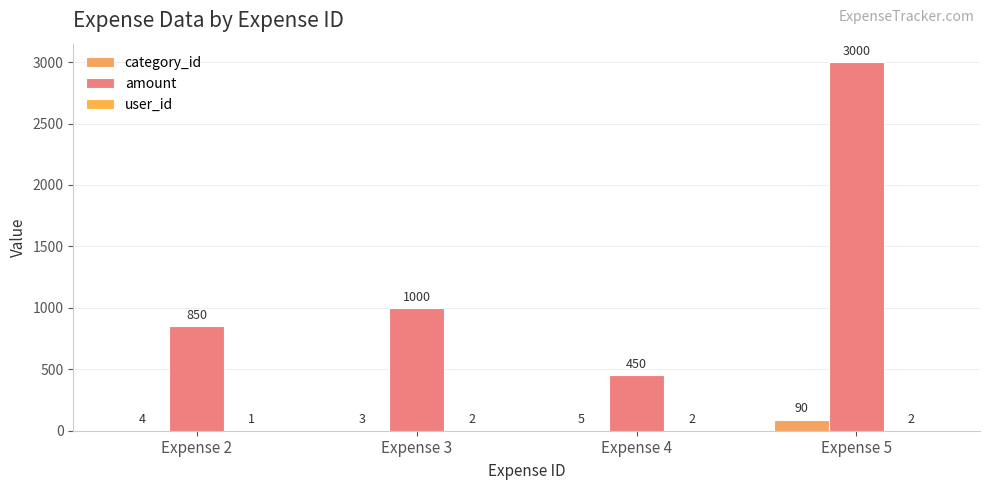

Between Expense 3 and Expense 4, which is larger?

Expense 4